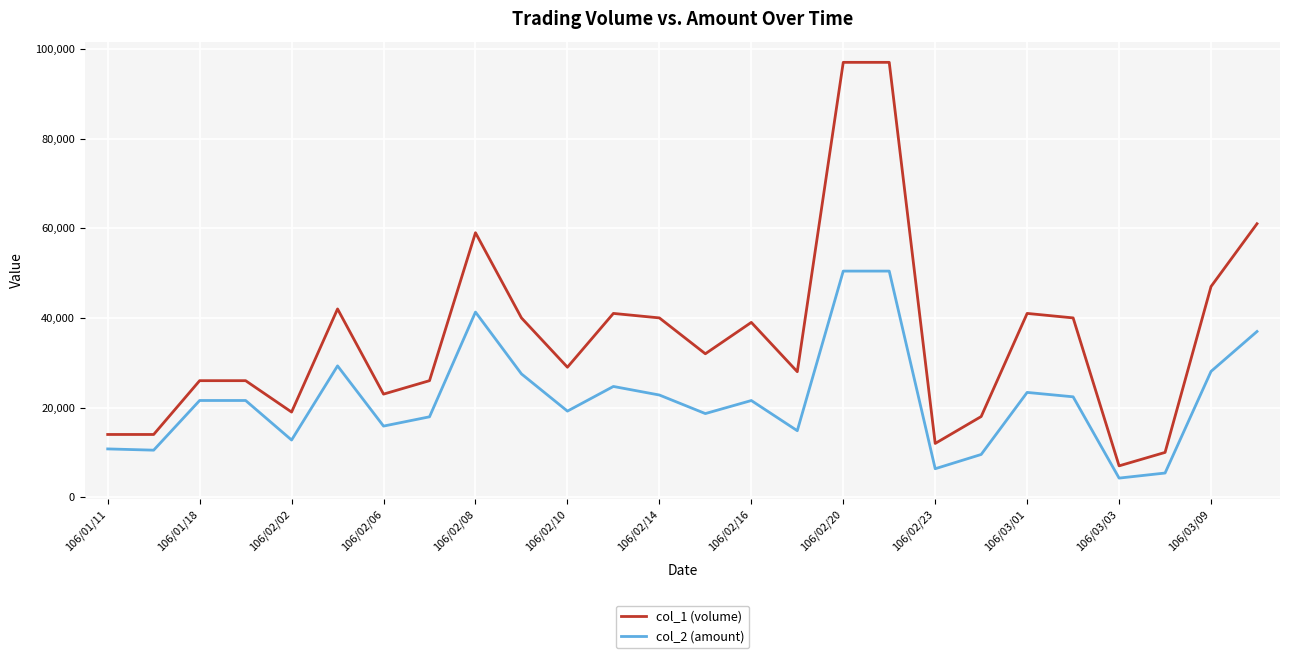

Which series has the widest spread of values?

col_1 (volume)